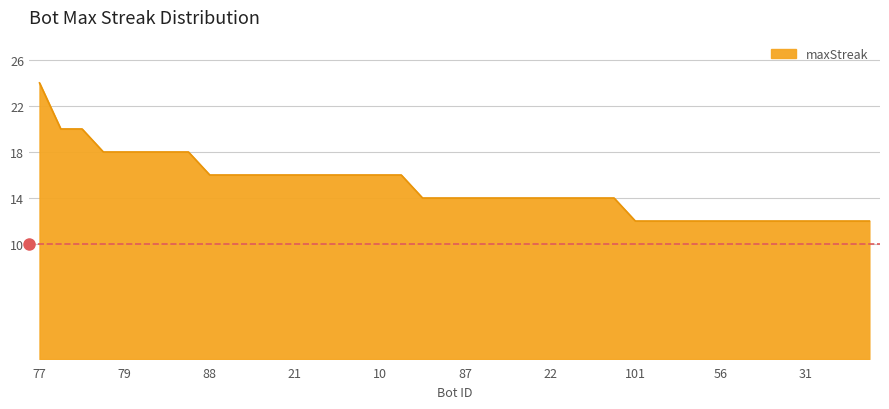

What is the difference between the maximum and minimum values?

12